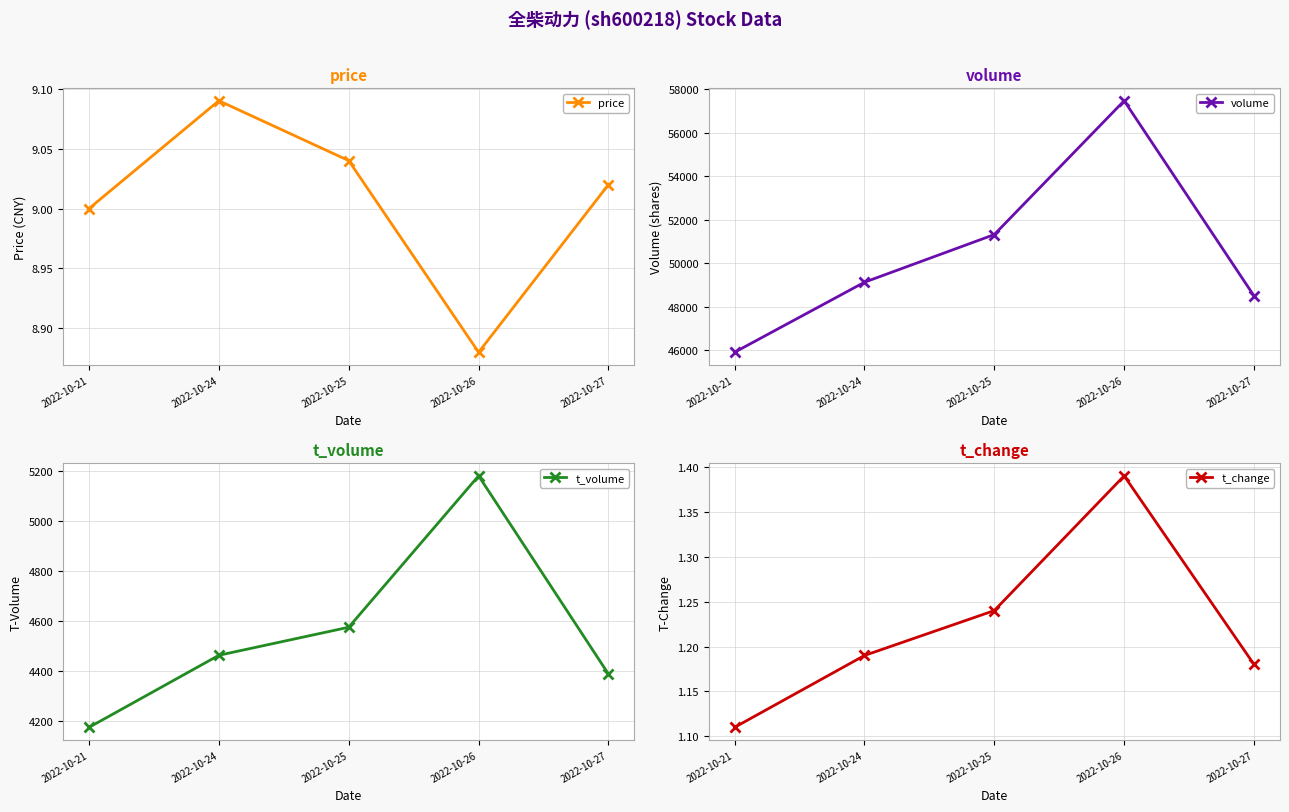

What is the maximum value for price?

9.1